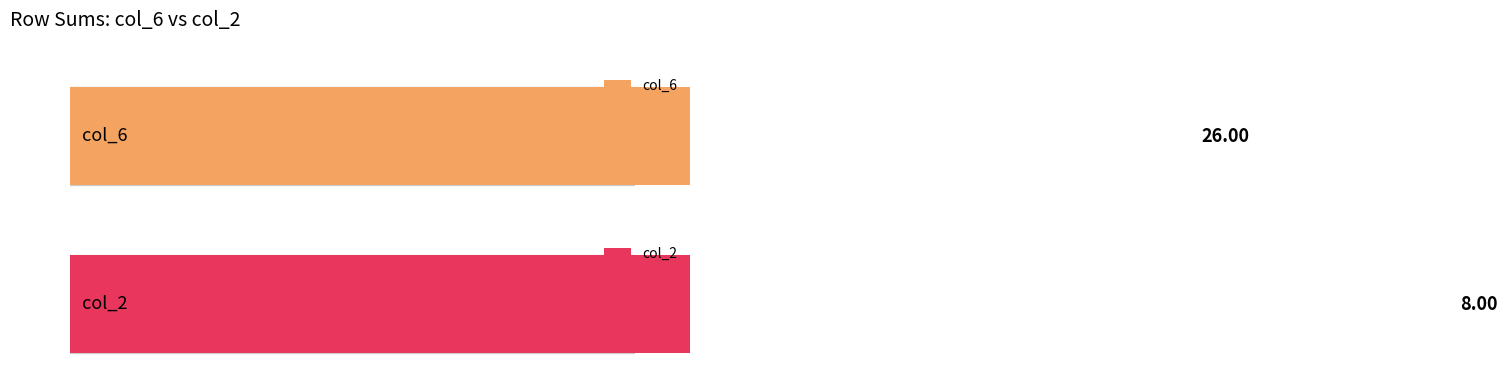

The col_6 series shows 2 at 3. True or false?

False